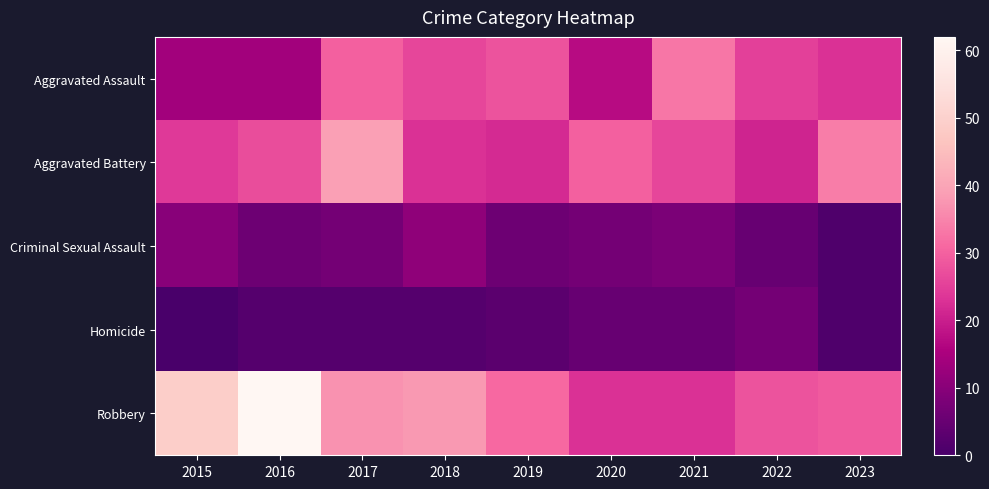

Reading left to right, extract all data points from this chart.

Aggravated Assault: 2015=14	2016=14	2017=30	2018=26	2019=28	2020=17	2021=33	2022=25	2023=23
Aggravated Battery: 2015=24	2016=27	2017=39	2018=23	2019=22	2020=30	2021=26	2022=21	2023=34
Criminal Sexual Assault: 2015=10	2016=6	2017=7	2018=11	2019=6	2020=7	2021=8	2022=5	2023=1
Homicide: 2015=0	2016=2	2017=2	2018=2	2019=3	2020=5	2021=5	2022=7	2023=1
Robbery: 2015=49	2016=62	2017=37	2018=38	2019=31	2020=23	2021=23	2022=28	2023=29